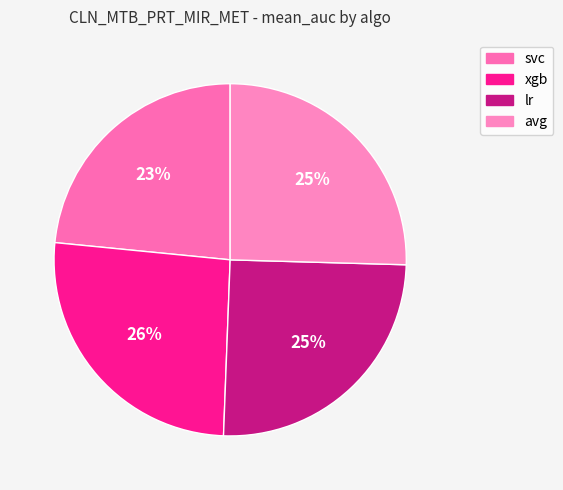

What percentage is the xgb slice, to the nearest percent?

26%